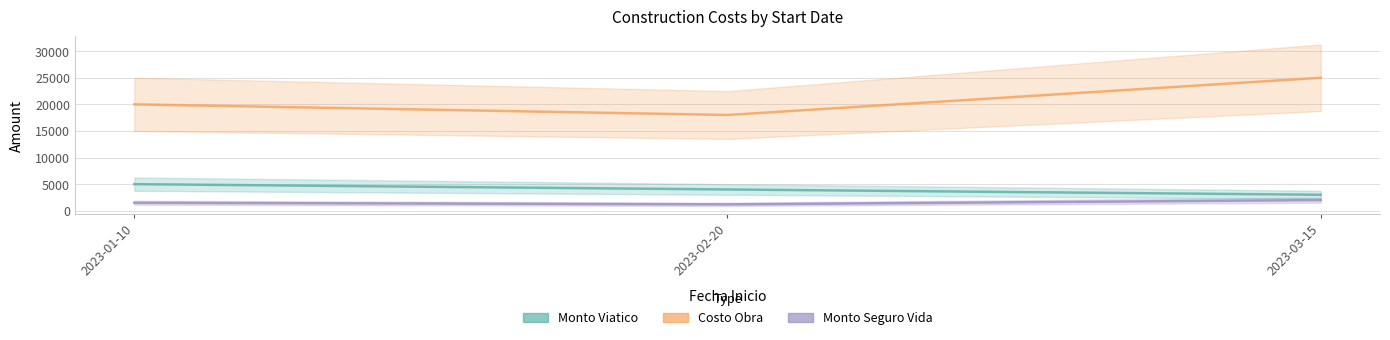

Is the value of Costo Obra at 2023-03-15 greater than the value of Monto Seguro Vida at 2023-03-15?

Yes